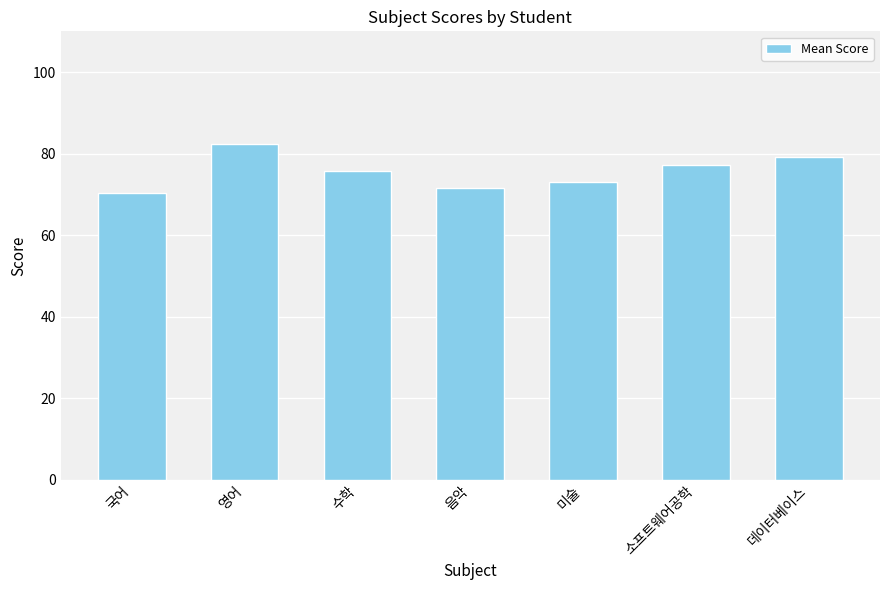

At which label does the data first exceed 75?

영어